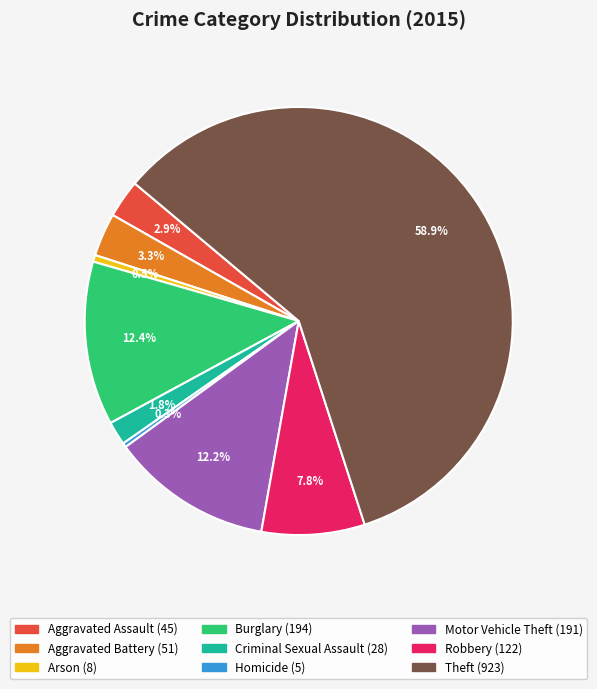

To the nearest percent, what is the combined percentage of Arson and Theft?

59%